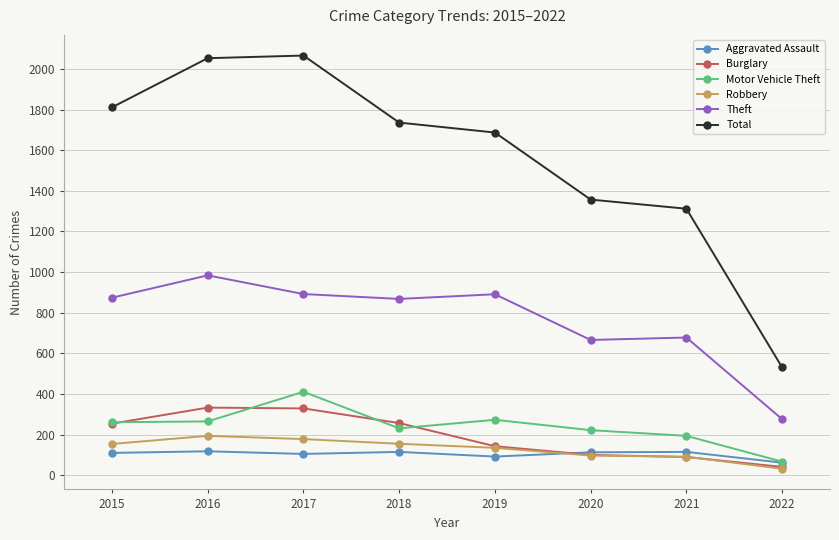

Where is the first local maximum for Theft?

2016